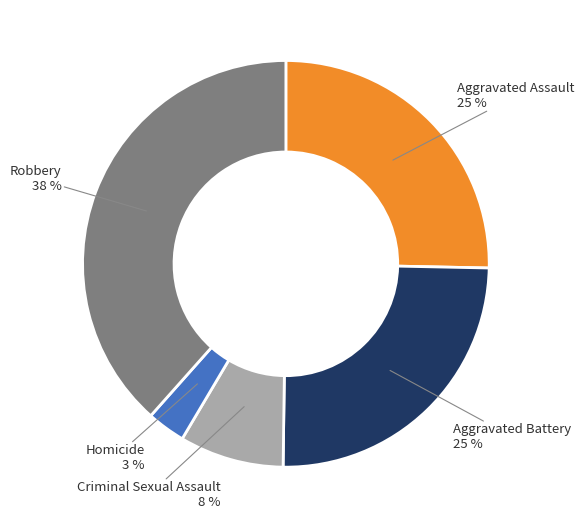

Is there a majority slice in this chart?

No